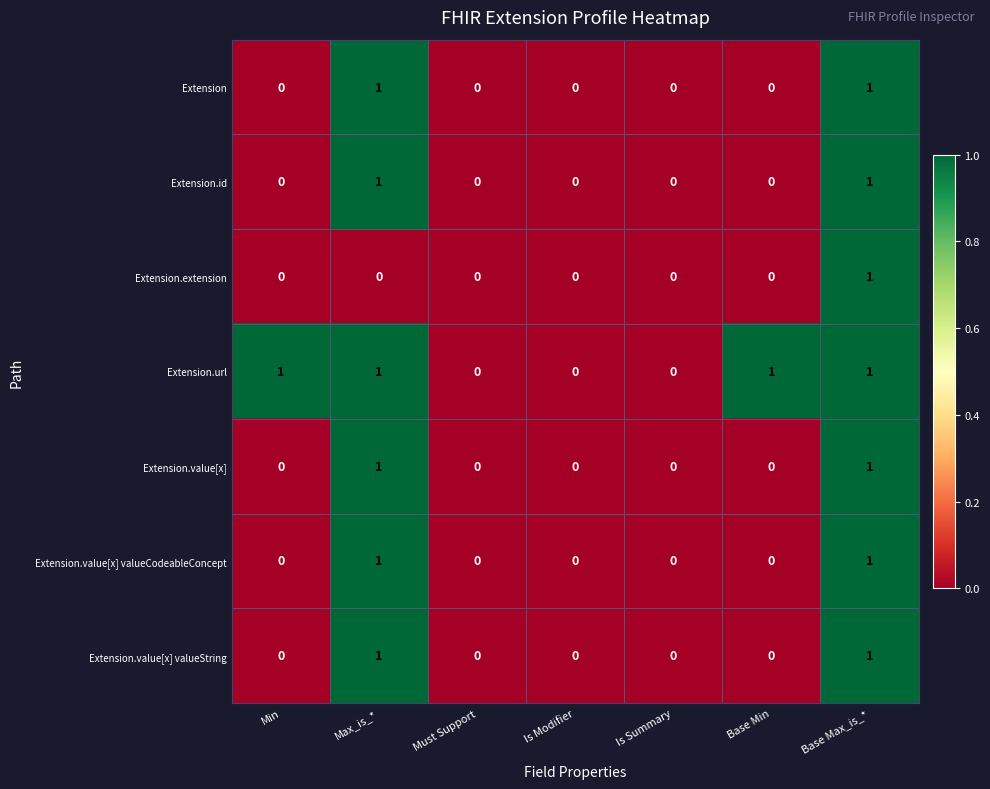

What is the sum of all Extension.url values?

4